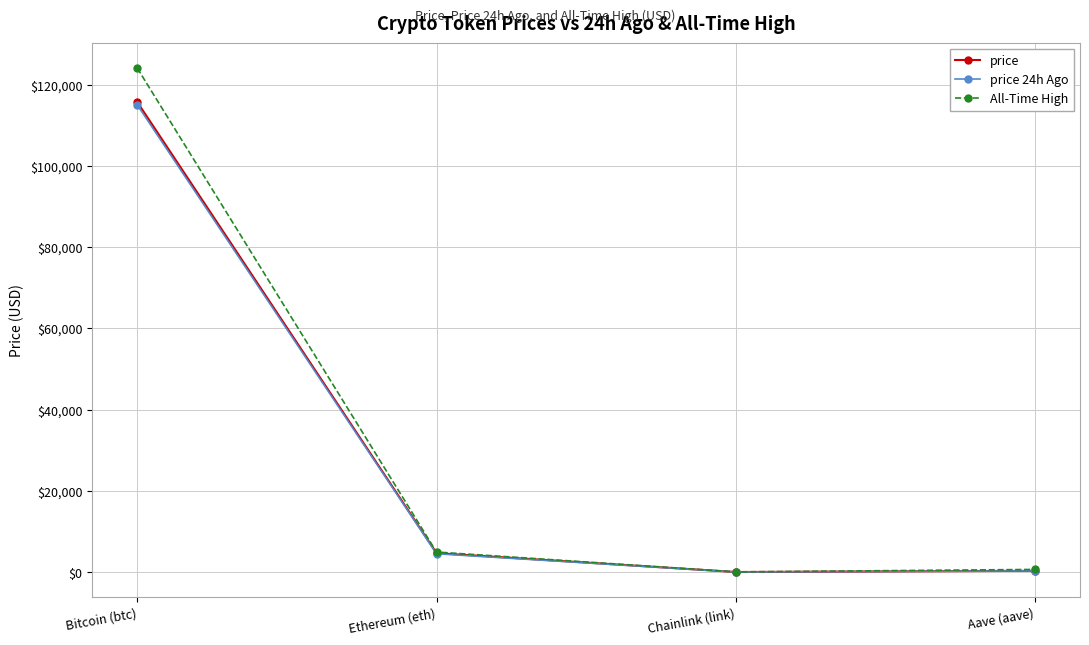

How many values in the All-Time High series exceed 4946?

2